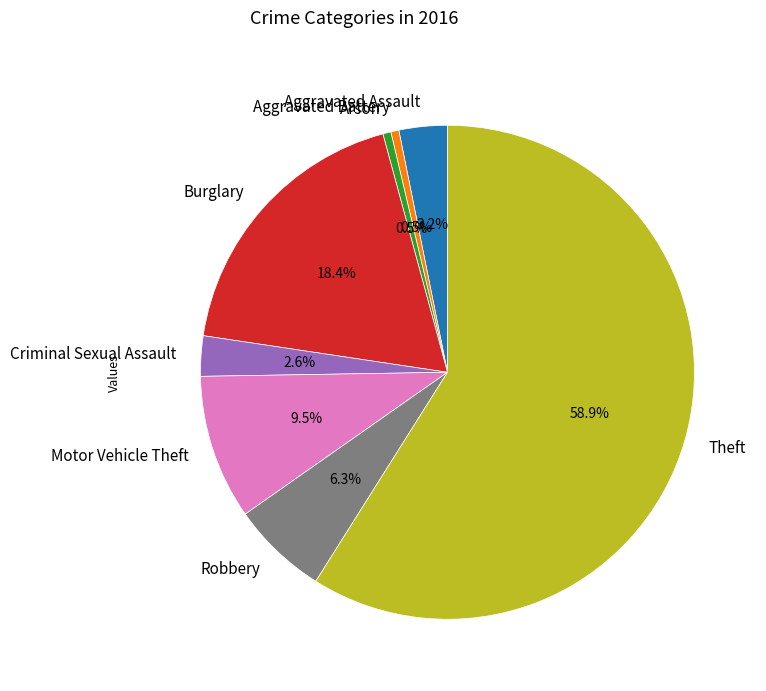

To the nearest percent, what is the average slice percentage?

13%